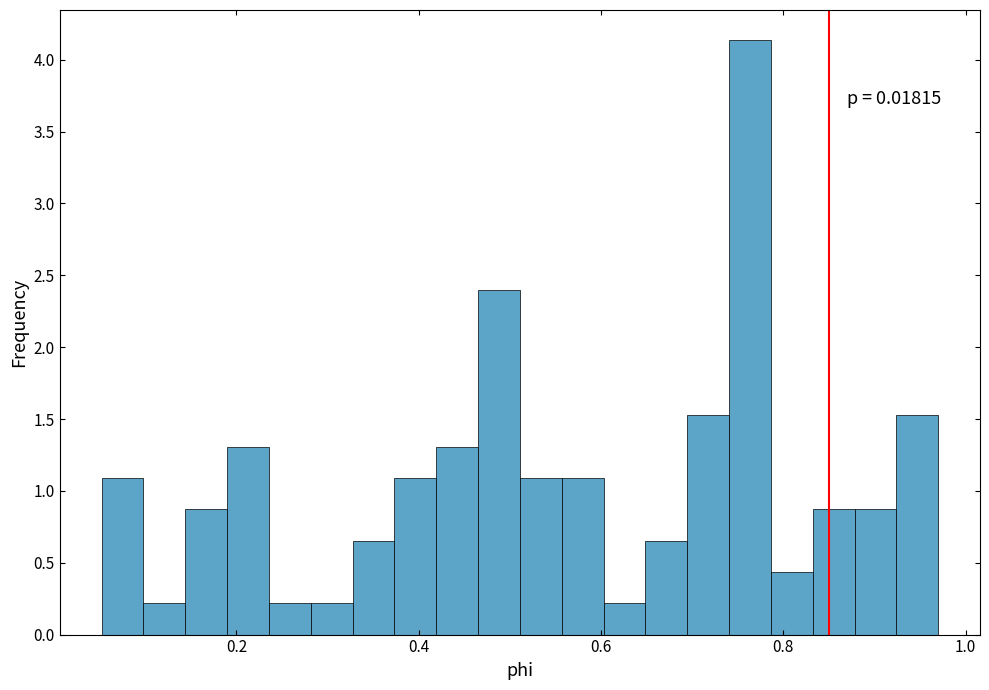

Read against the x-axis, roughly where is the centre of the tallest bar?

0.76